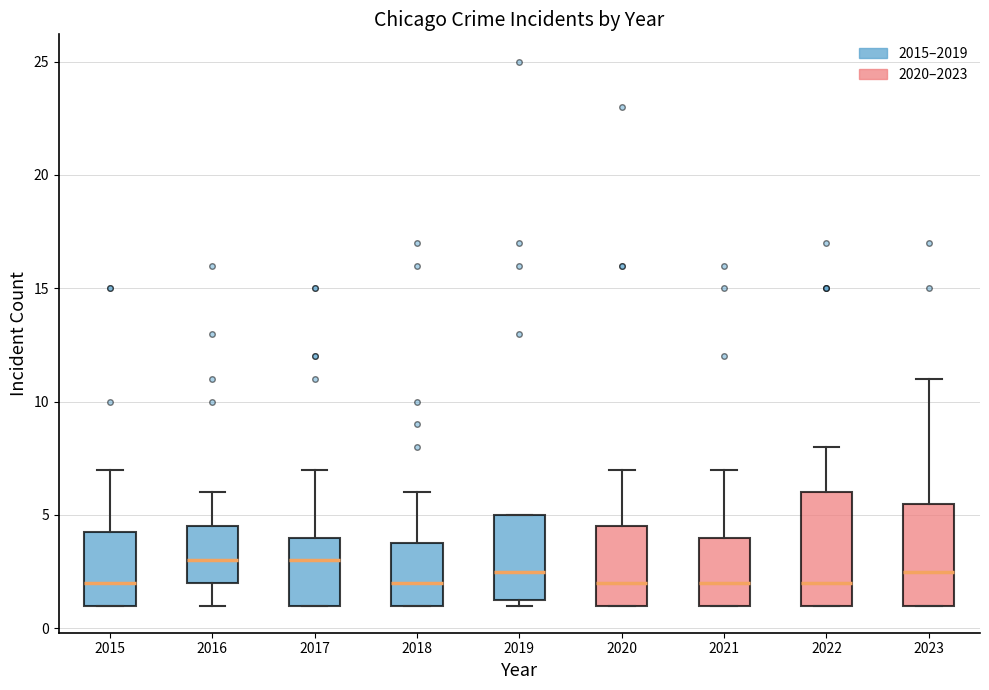

Where does the median line of the box at x = 2023 sit on the y-axis? The values are not printed on the chart, so give them approximately, as read against the axis.

2.5